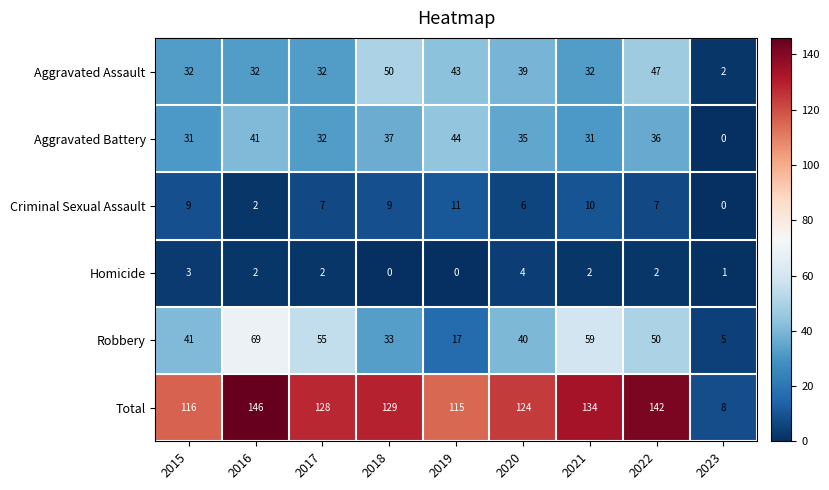

What is the difference between the Robbery values at 2018 and 2020?

7